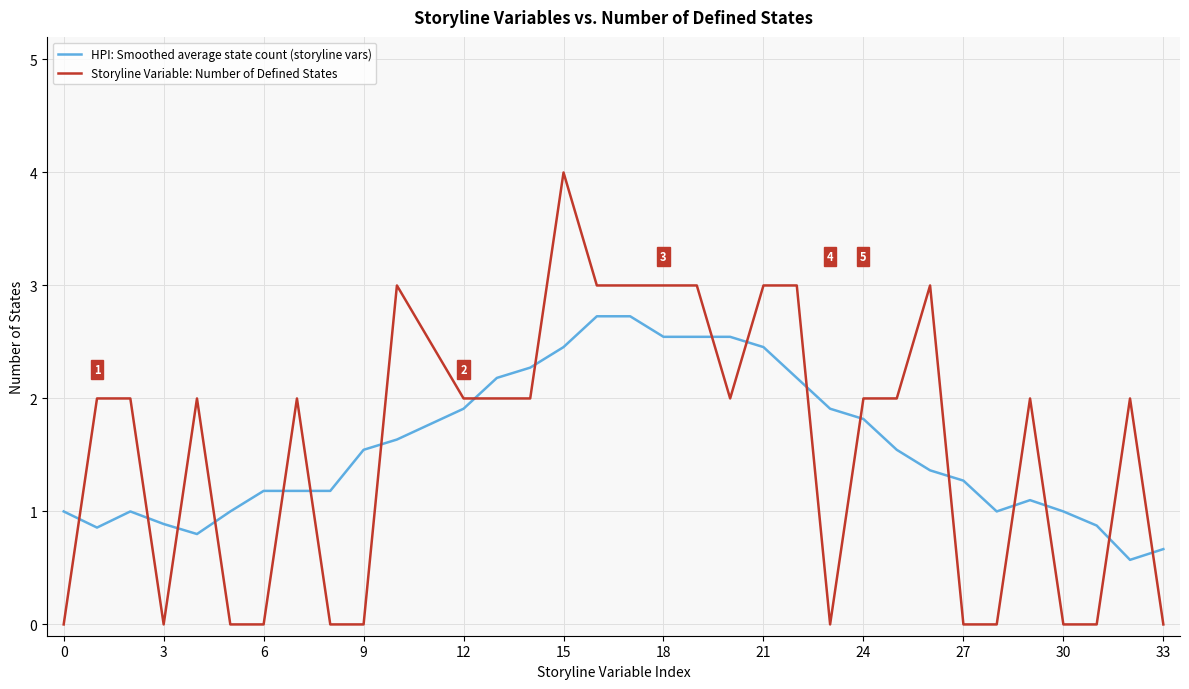

What are all the series names shown in the legend?

HPI: Smoothed average state count (storyline vars), Storyline Variable: Number of Defined States